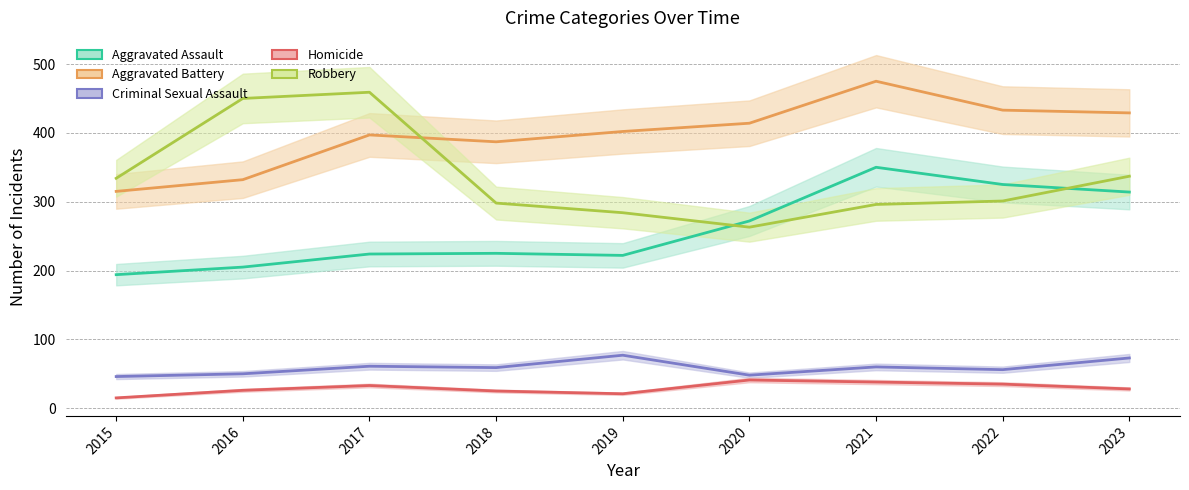

True or false: Aggravated Assault has more than 1 interior local peaks.

True